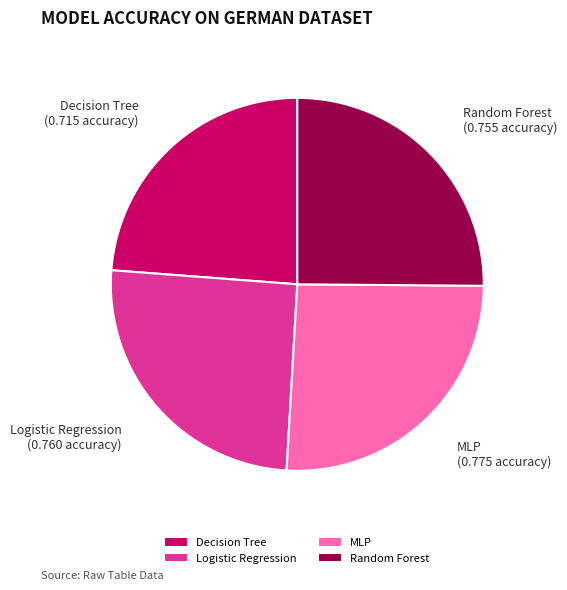

Count the number of slices in the pie.

4